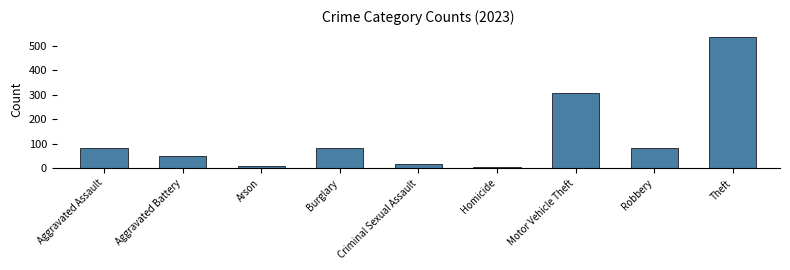

Reading left to right, what are all the values shown in this chart?

Aggravated Assault=82	Aggravated Battery=52	Arson=10	Burglary=82	Criminal Sexual Assault=17	Homicide=4	Motor Vehicle Theft=306	Robbery=82	Theft=537